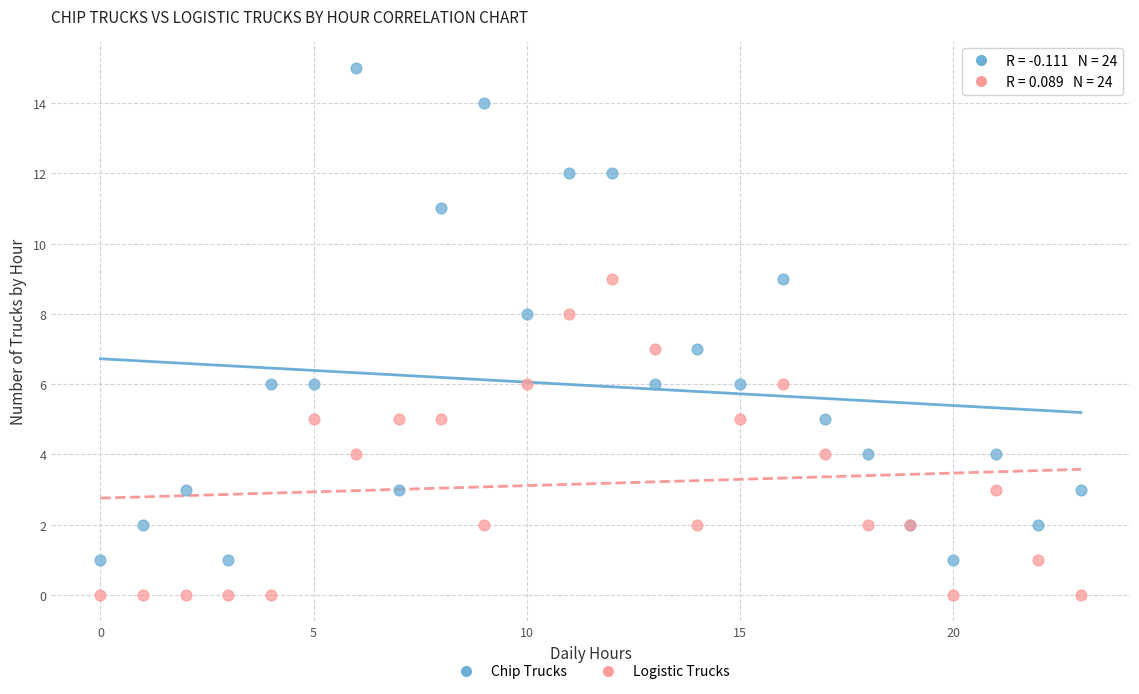

Which series has the largest Y range (max minus min)?

Chip Trucks